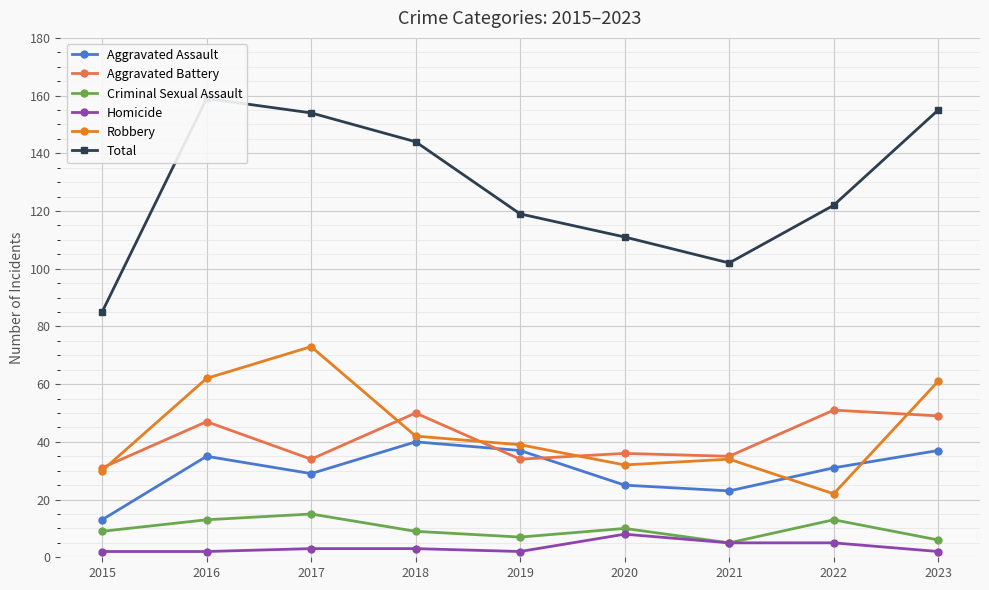

Which category has the lowest value in the Aggravated Assault series?

2015